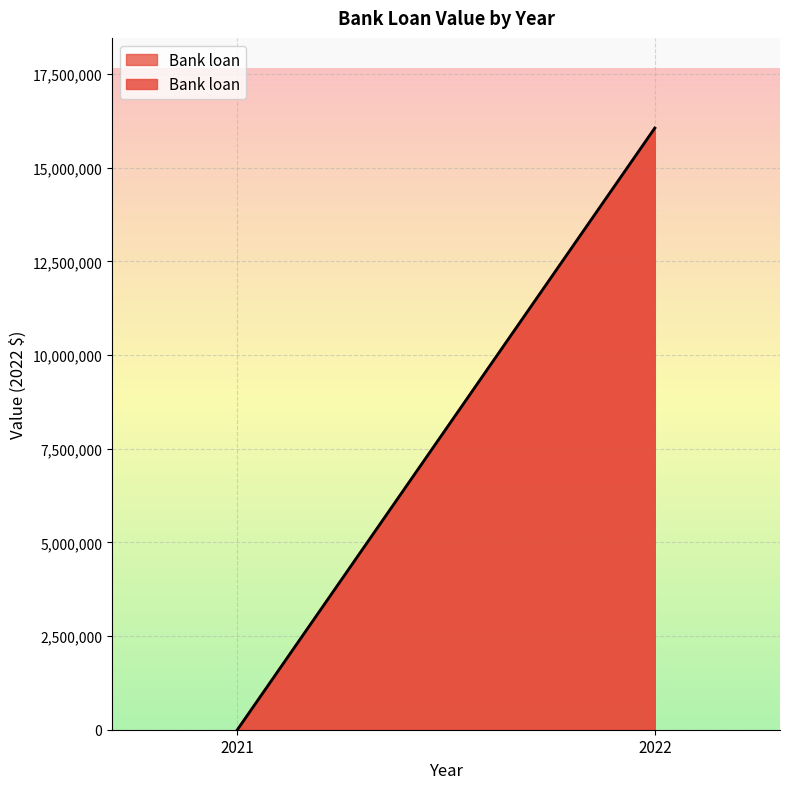

What is the difference between the maximum and minimum values?

16057420